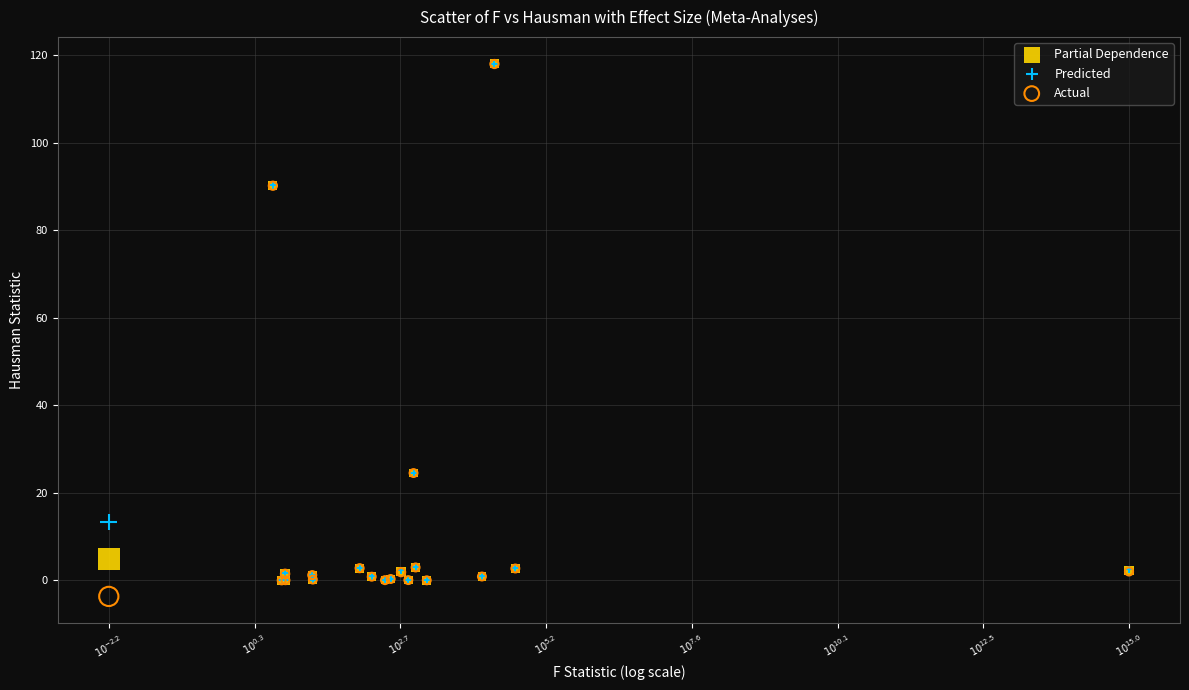

What are all the series names shown in the legend?

Partial Dependence, Predicted, Actual